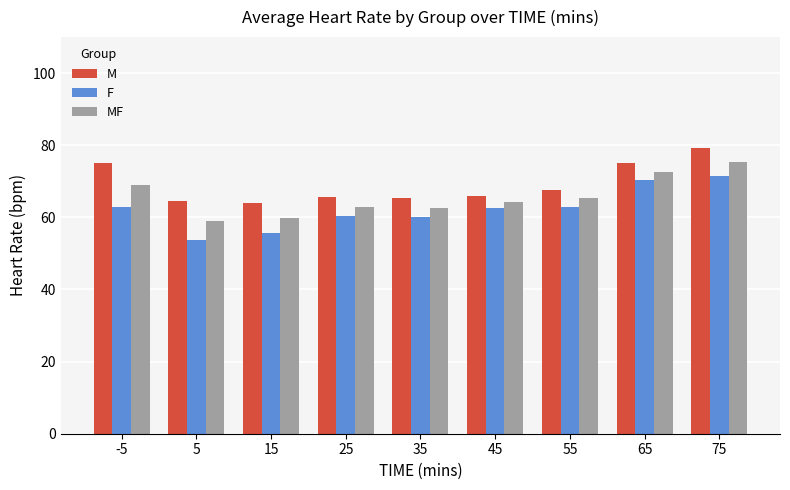

Count the number of categories in the chart.

9